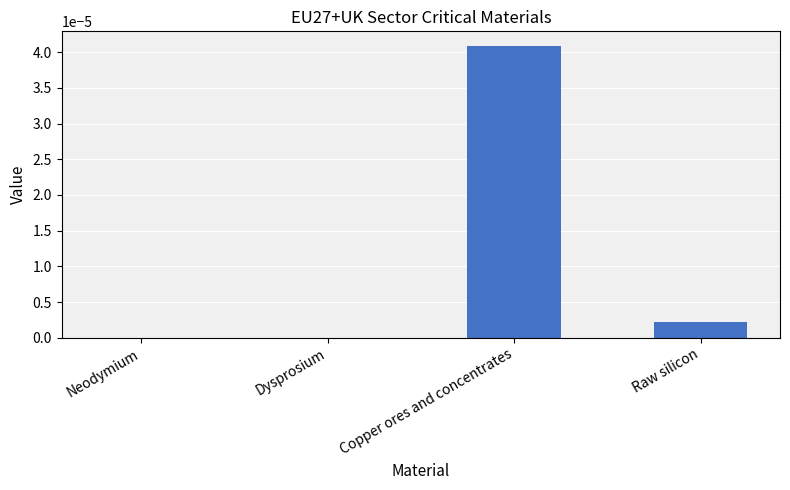

Between Dysprosium and Raw silicon, which is larger?

Raw silicon